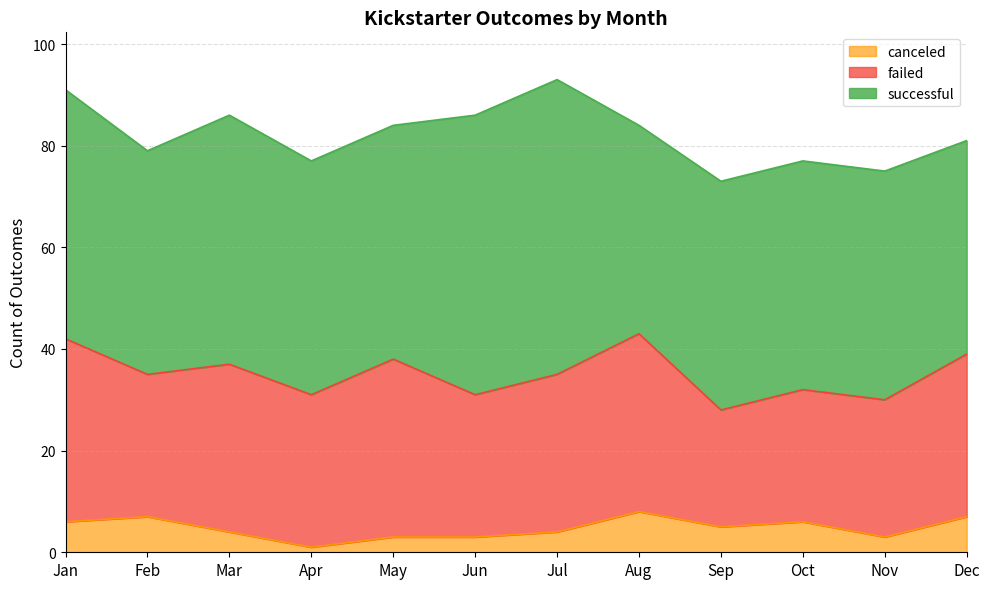

Is the value of canceled at Mar greater than the value of successful at Nov?

No